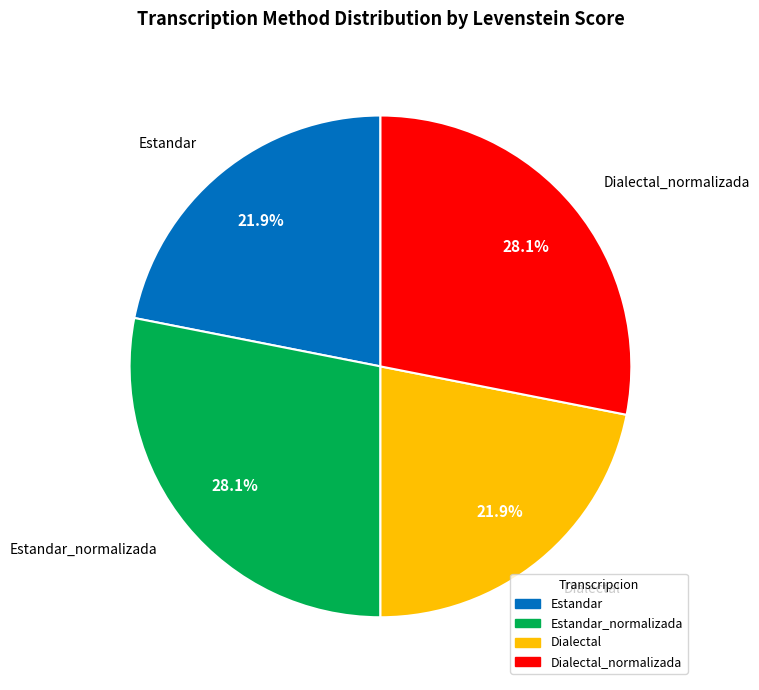

How many segments does this pie chart have?

4